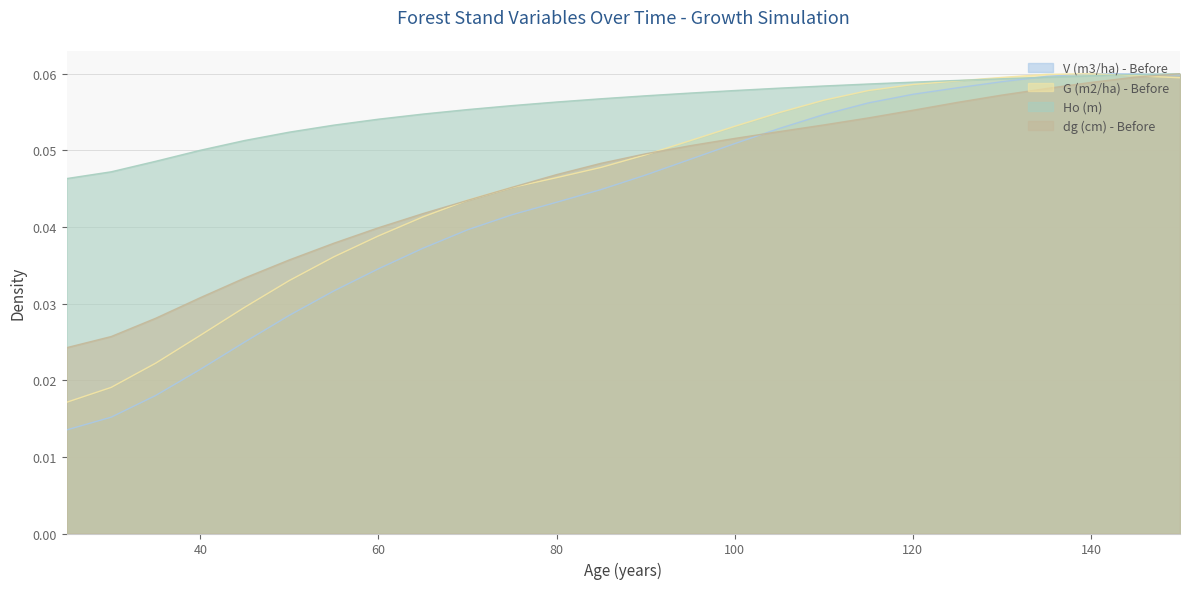

At which category is the sum across all series the highest?

150